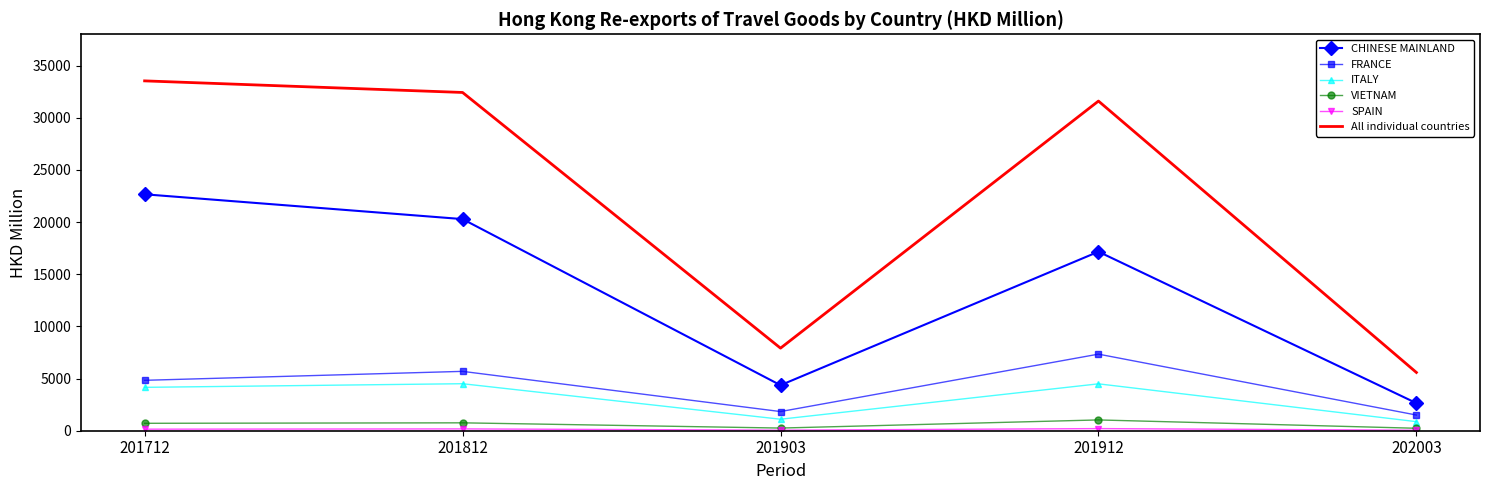

The FRANCE series shows 2652.6 at 202003. True or false?

False